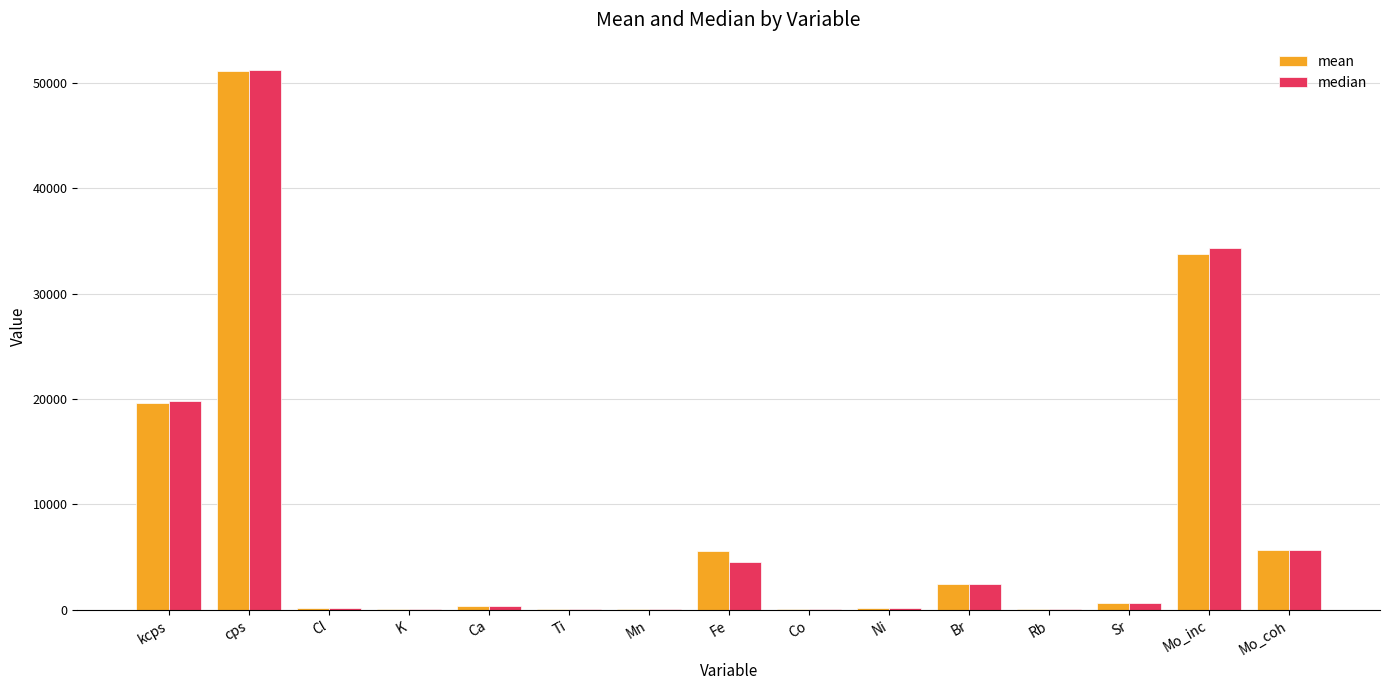

At which label does median reach its peak?

cps